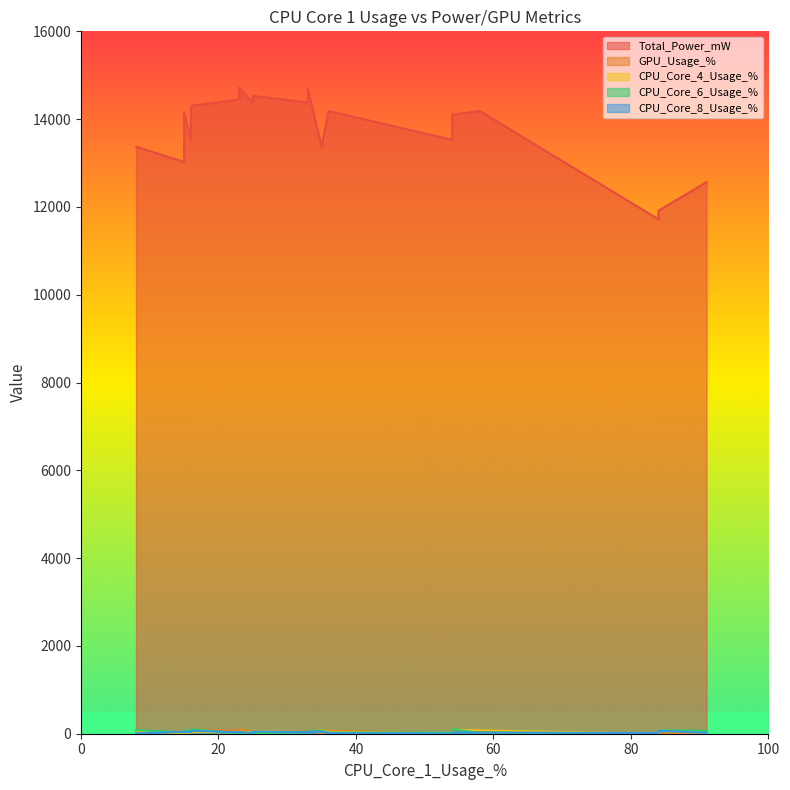

Where does the CPU_Core_6_Usage_% series first go above 41?

84